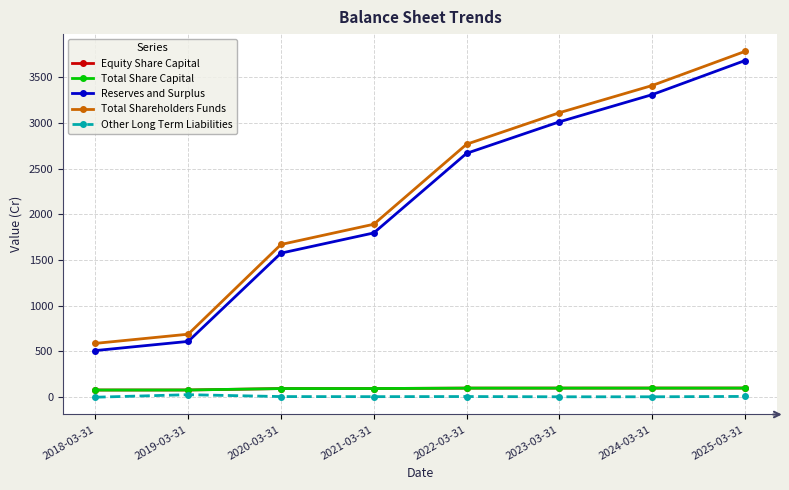

Reading left to right, extract all data points from this chart.

Equity Share Capital: 2018-03-31=78.6	2019-03-31=78.8	2020-03-31=94.5	2021-03-31=94.9	2022-03-31=99.4	2023-03-31=99.6	2024-03-31=99.8	2025-03-31=100.0
Total Share Capital: 2018-03-31=78.6	2019-03-31=78.8	2020-03-31=94.5	2021-03-31=94.9	2022-03-31=99.4	2023-03-31=99.6	2024-03-31=99.8	2025-03-31=100.0
Reserves and Surplus: 2018-03-31=510.0	2019-03-31=610.1	2020-03-31=1575.2	2021-03-31=1796.2	2022-03-31=2666.5	2023-03-31=3011.0	2024-03-31=3308.2	2025-03-31=3680.9
Total Shareholders Funds: 2018-03-31=588.6	2019-03-31=688.9	2020-03-31=1669.8	2021-03-31=1891.1	2022-03-31=2765.9	2023-03-31=3110.6	2024-03-31=3407.9	2025-03-31=3780.9
Other Long Term Liabilities: 2018-03-31=0.0	2019-03-31=27.6	2020-03-31=7.0	2021-03-31=6.0	2022-03-31=7.3	2023-03-31=4.6	2024-03-31=4.6	2025-03-31=8.6